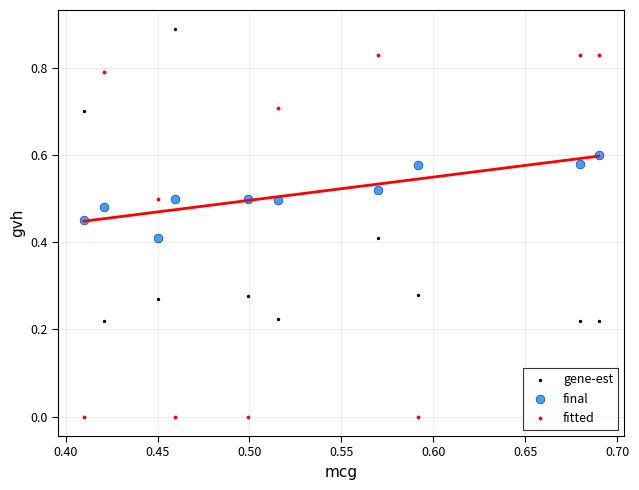

Which series contains the lowest Y value?

fitted